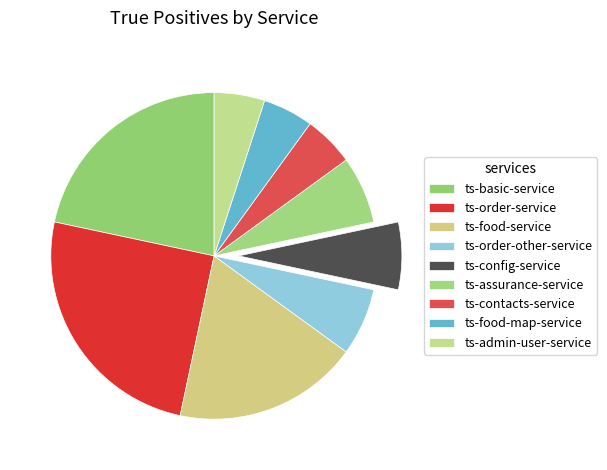

To the nearest percent, what is the average slice percentage?

11%